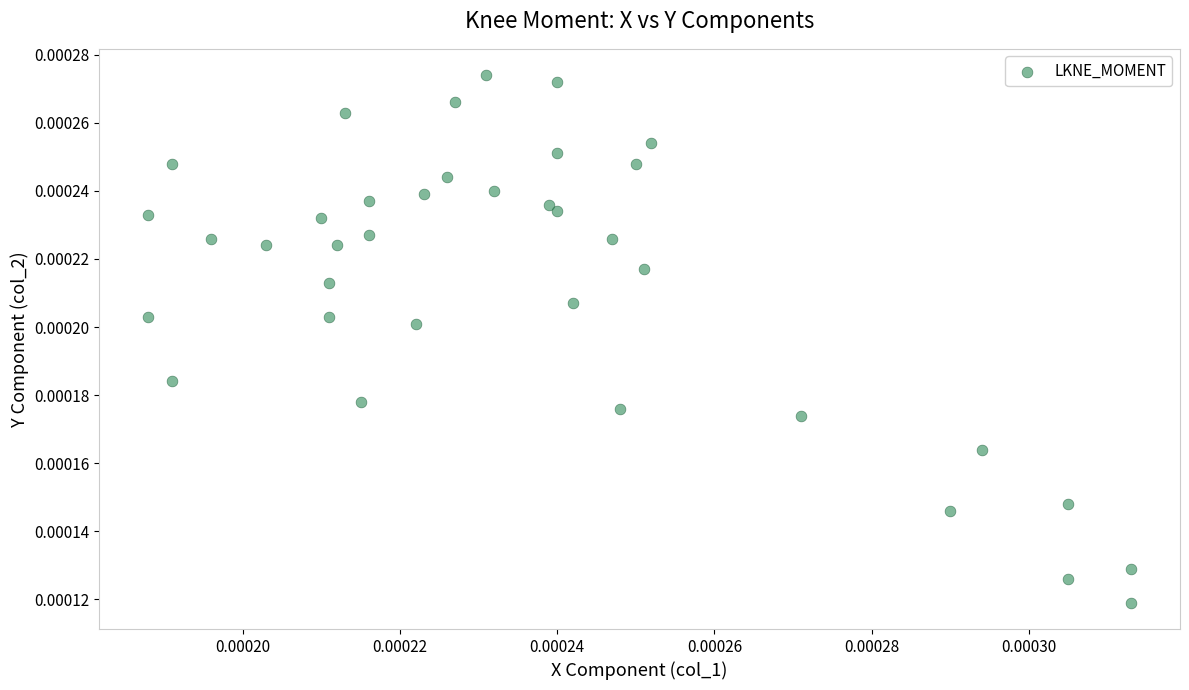

How many points are shown in the scatter plot?

37